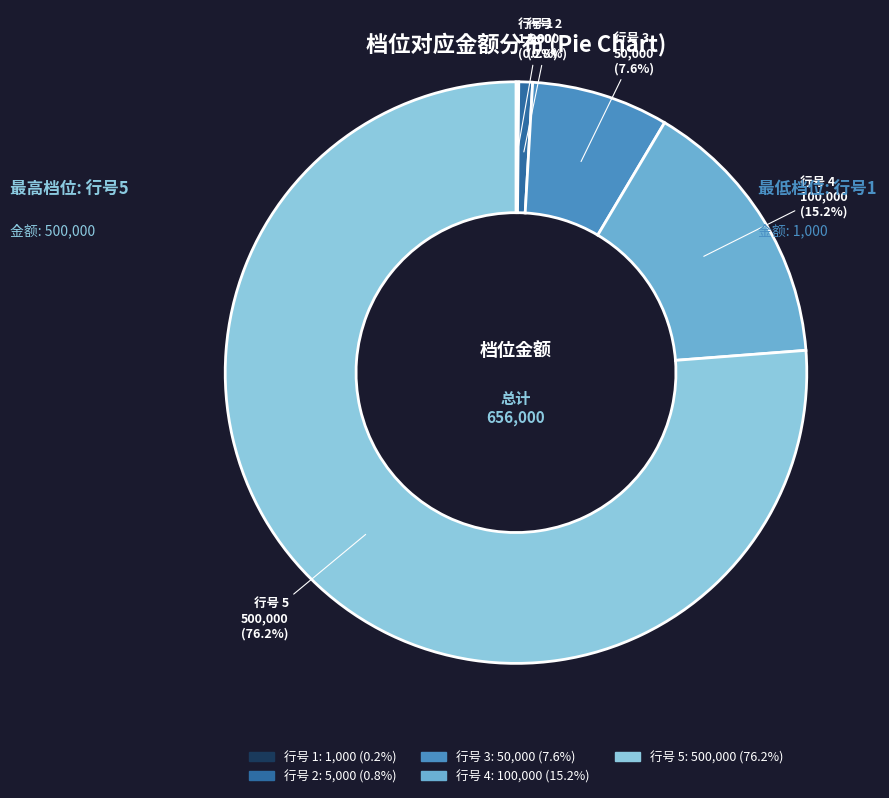

Does any single category account for the majority?

Yes